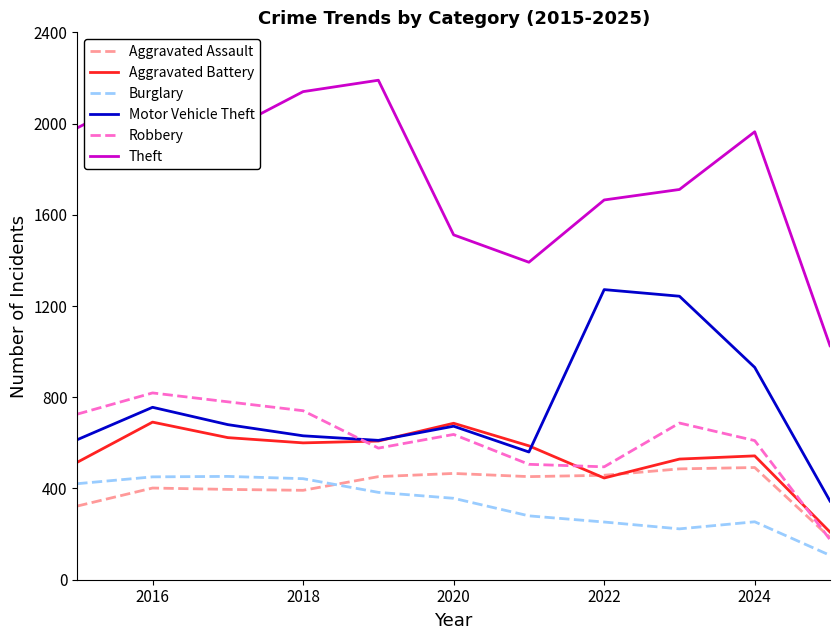

At how many categories does at least one series exceed 1559?

8